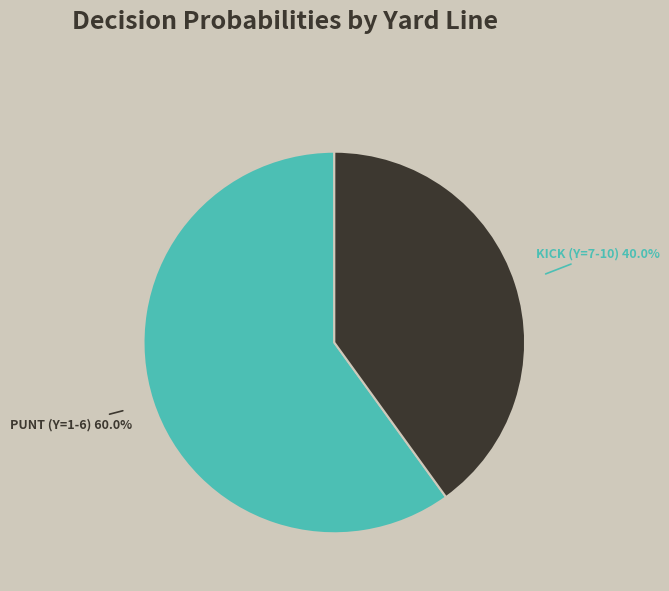

Rank the categories by value from lowest to highest.

KICK (Y=7-10), PUNT (Y=1-6)